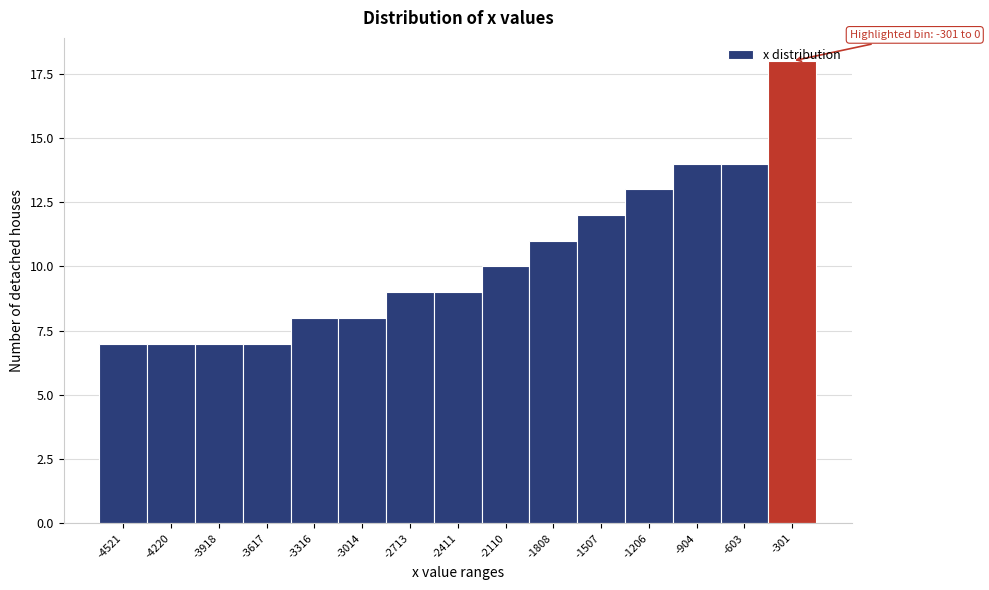

What is the value of the 6th bar from the left?

8